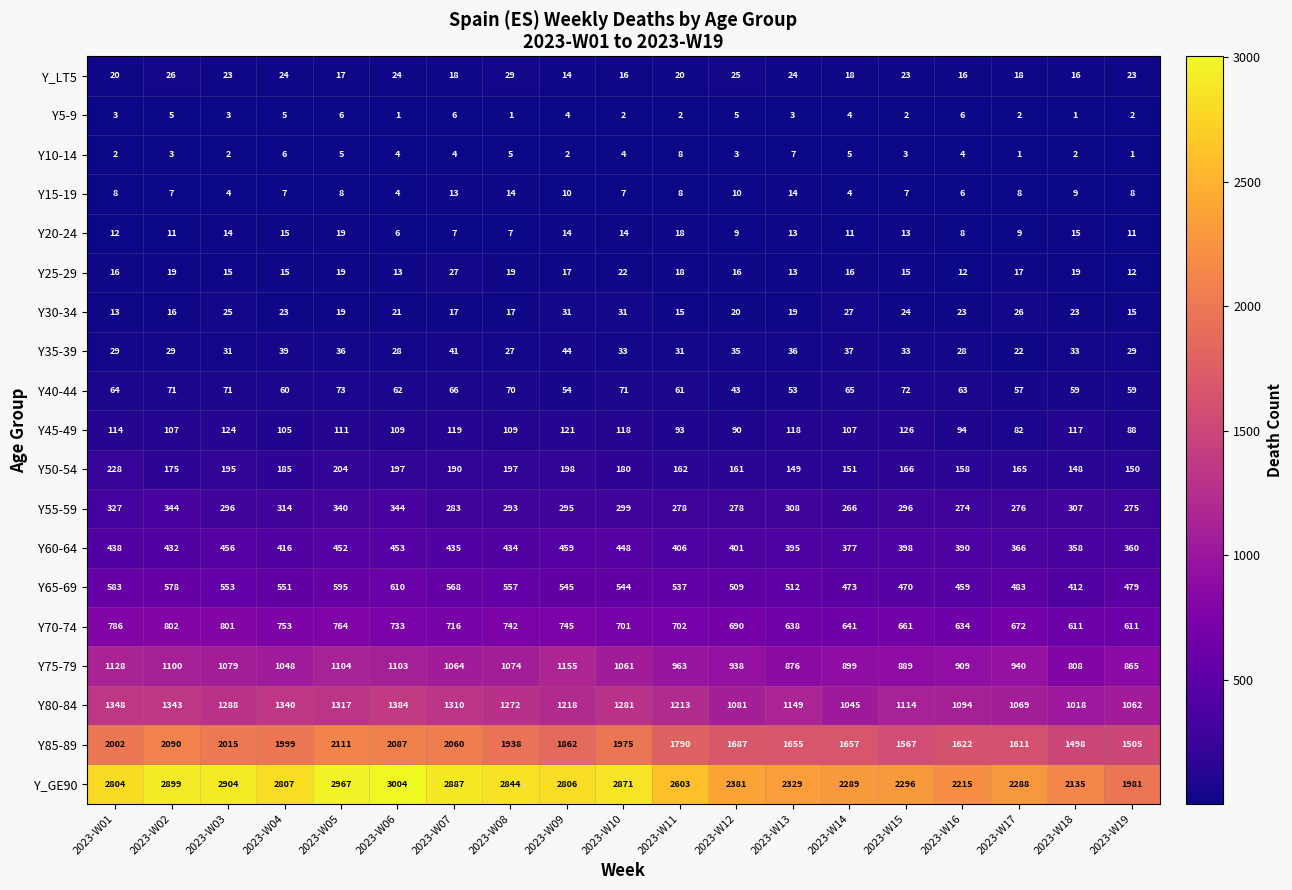

At which category is the sum across all series the highest?

2023-W06